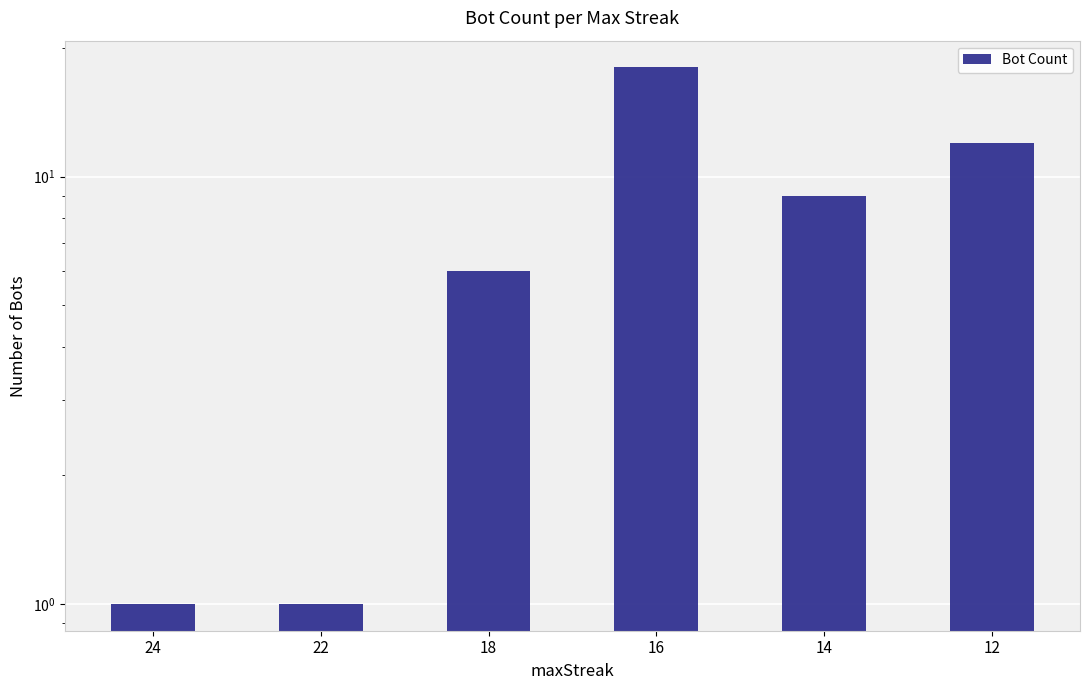

What is the difference between the values at 16 and 12?

6